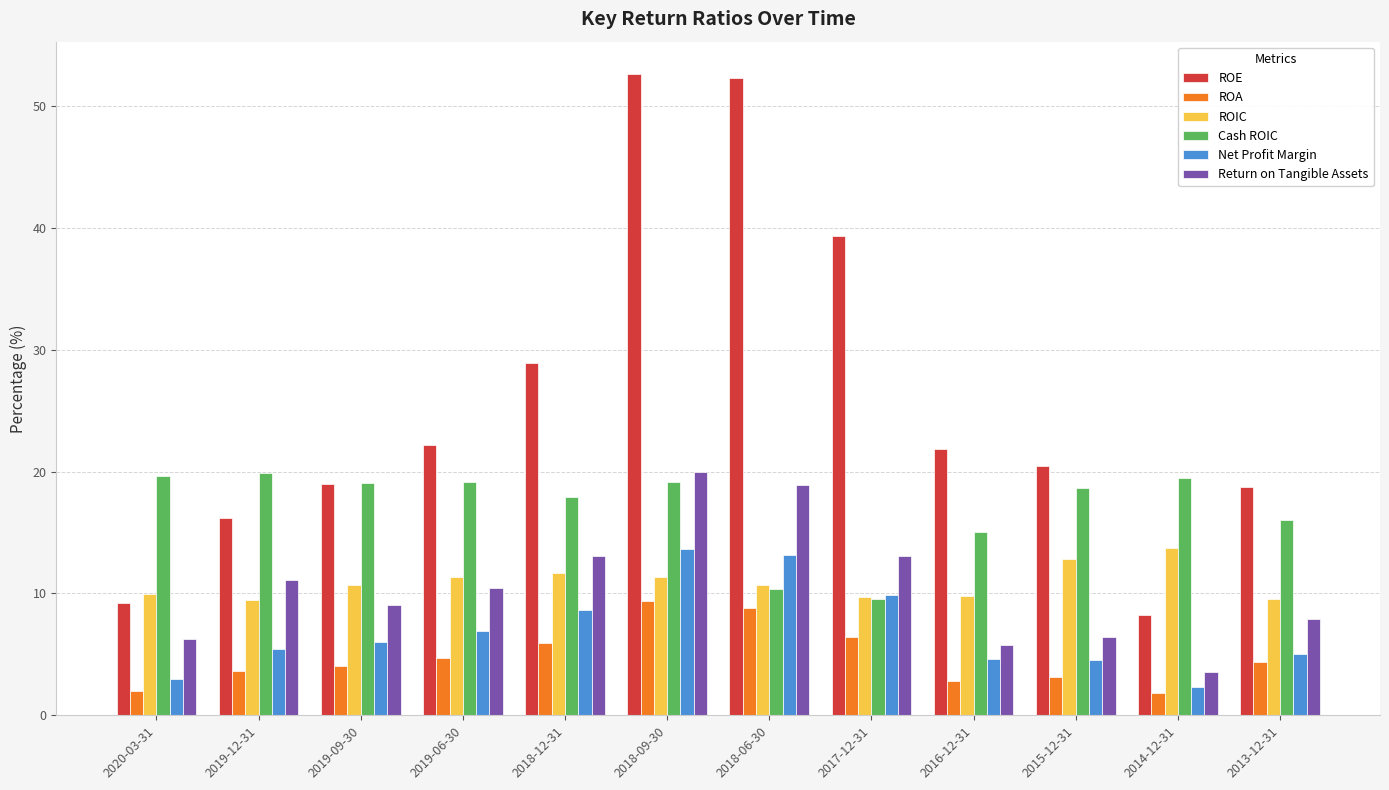

Read the Cash ROIC value at 2014-12-31.

19.5